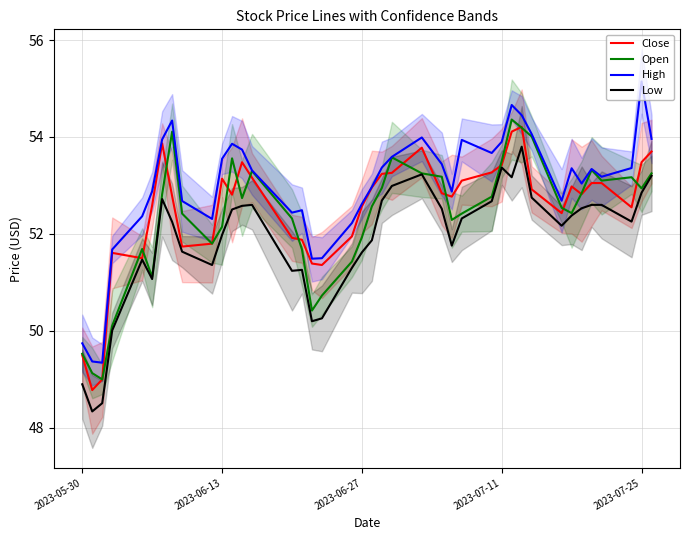

Count the number of data series in this chart.

4